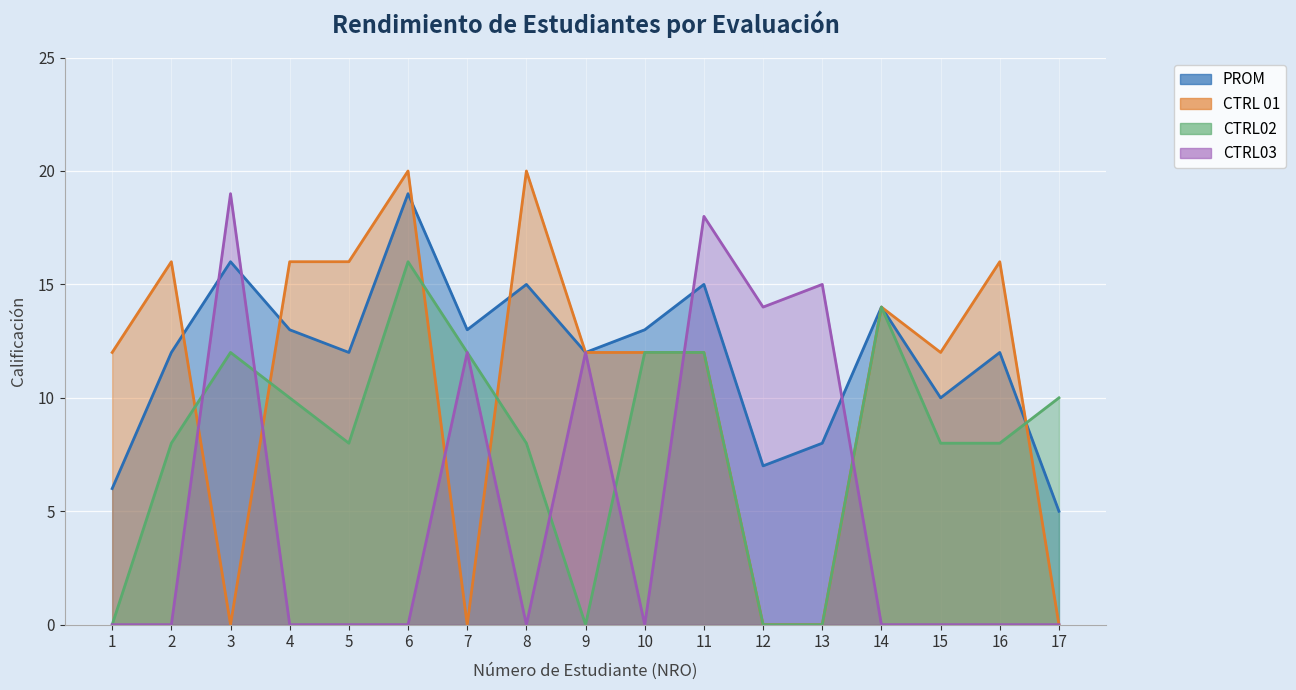

What is the greatest value displayed?

20